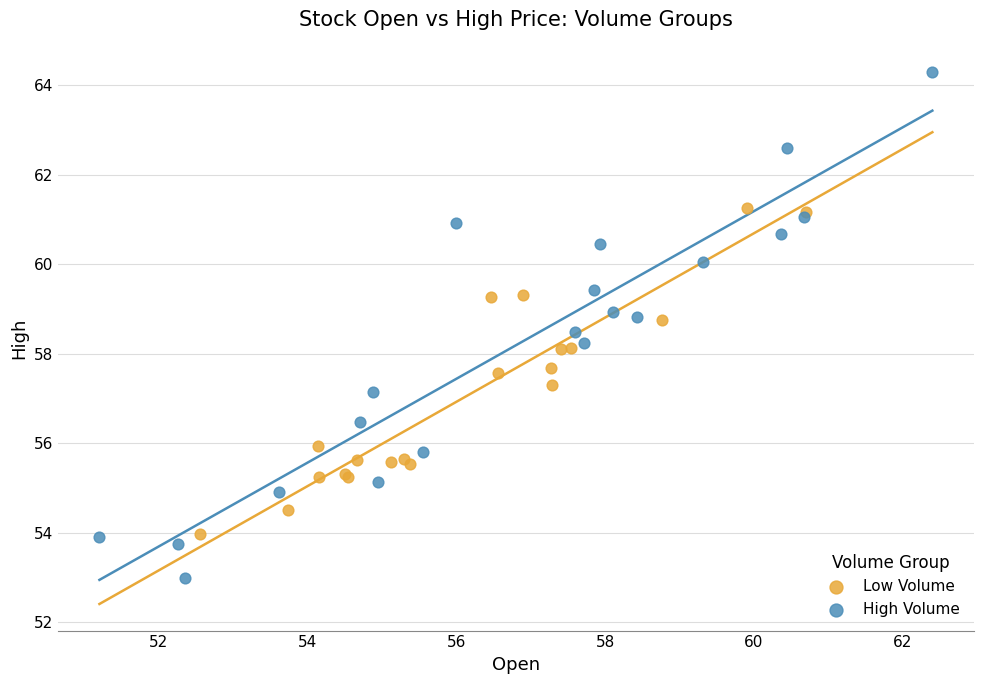

Which series reaches the minimum Y coordinate?

High Volume